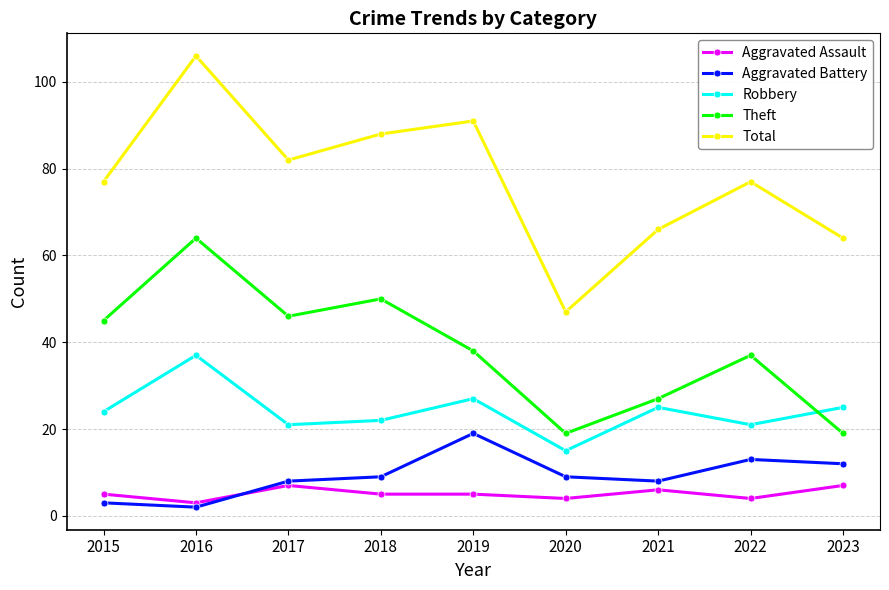

What is the difference between the maximum and minimum values in the Theft series?

45